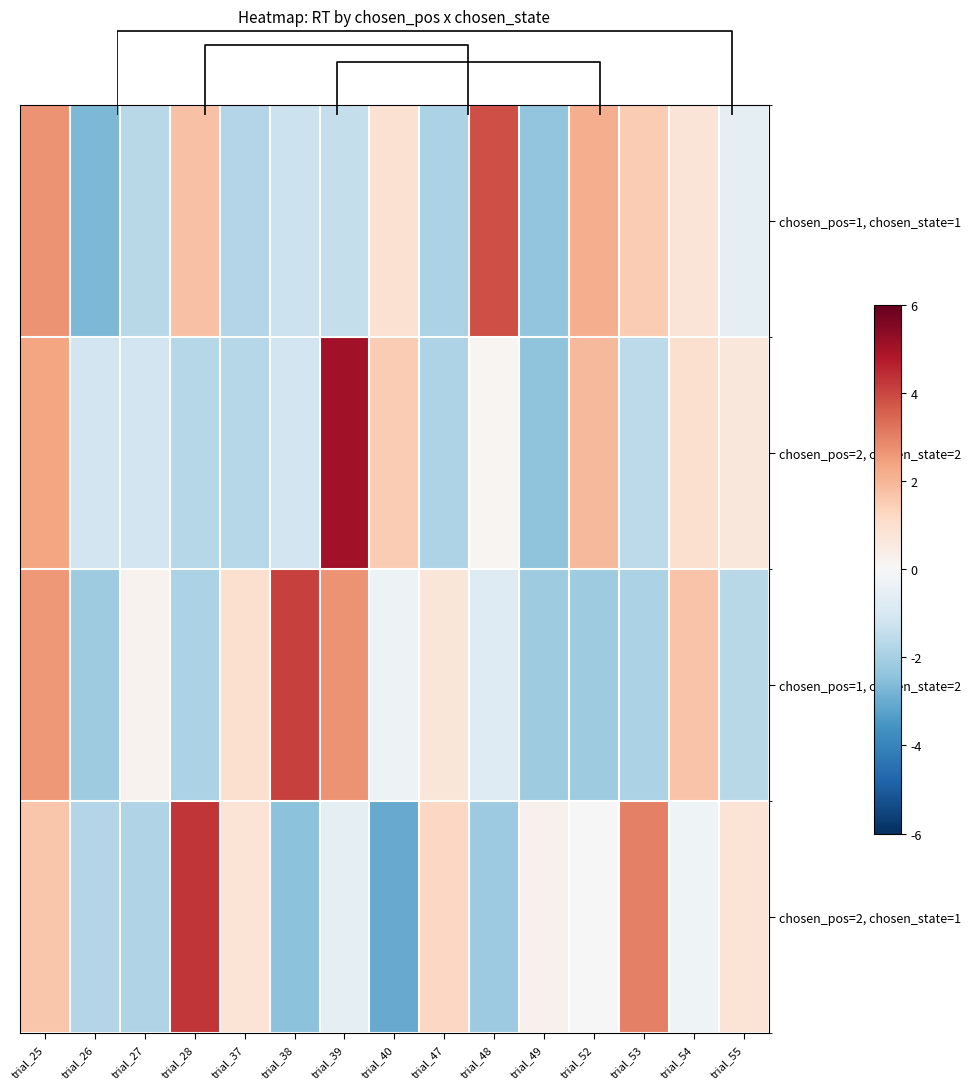

Where is chosen_pos=2, chosen_state=1 nearest to the value 0?

trial_52